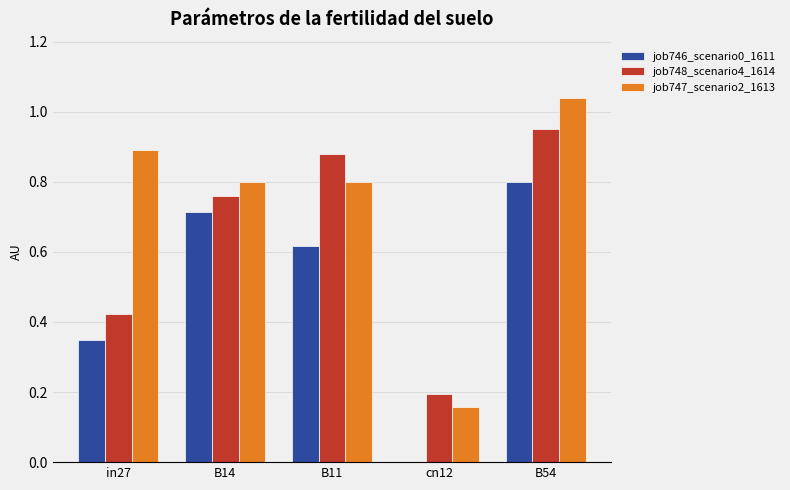

Between in27 and B11, which series saw the biggest shift?

job748_scenario4_1614